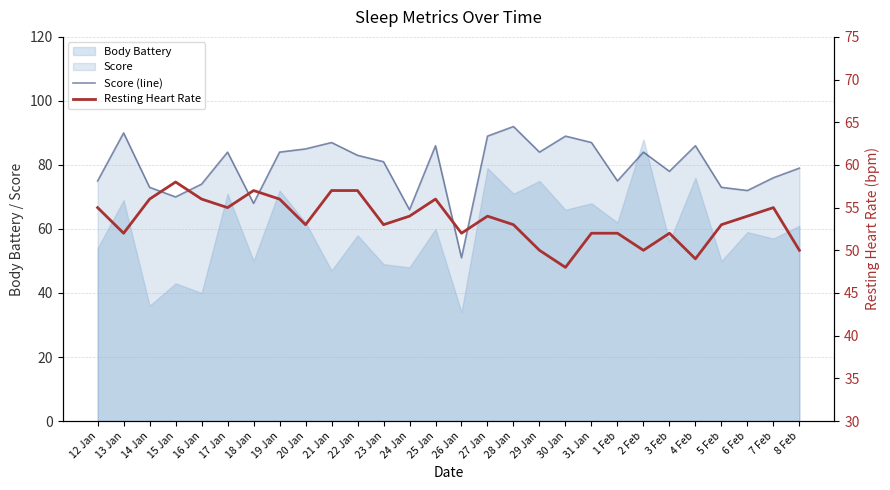

True or false: Resting Heart Rate has more than 0 interior local peaks.

True